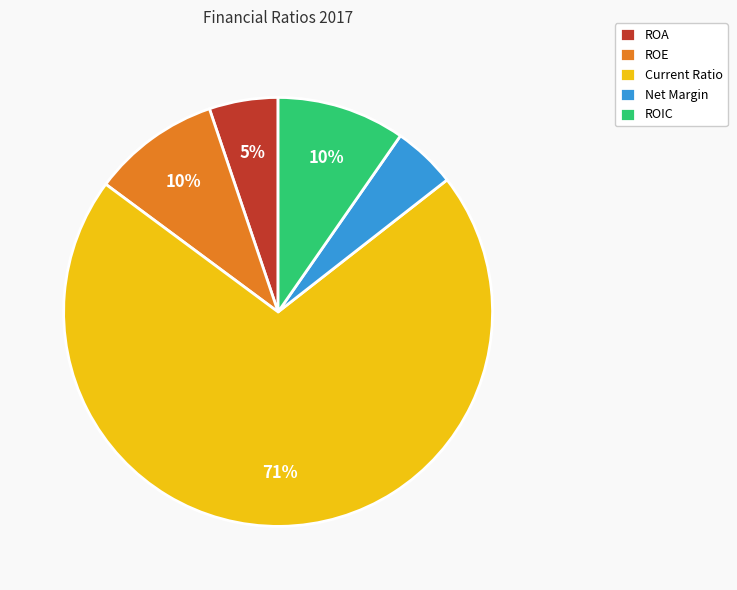

Is the sum of ROA and ROE greater than half?

No